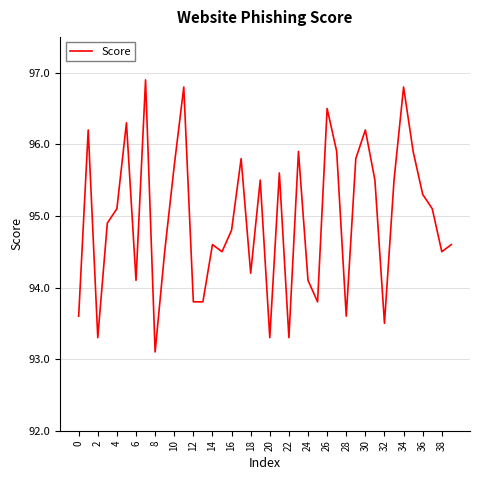

What is the difference between the maximum and minimum values?

3.8